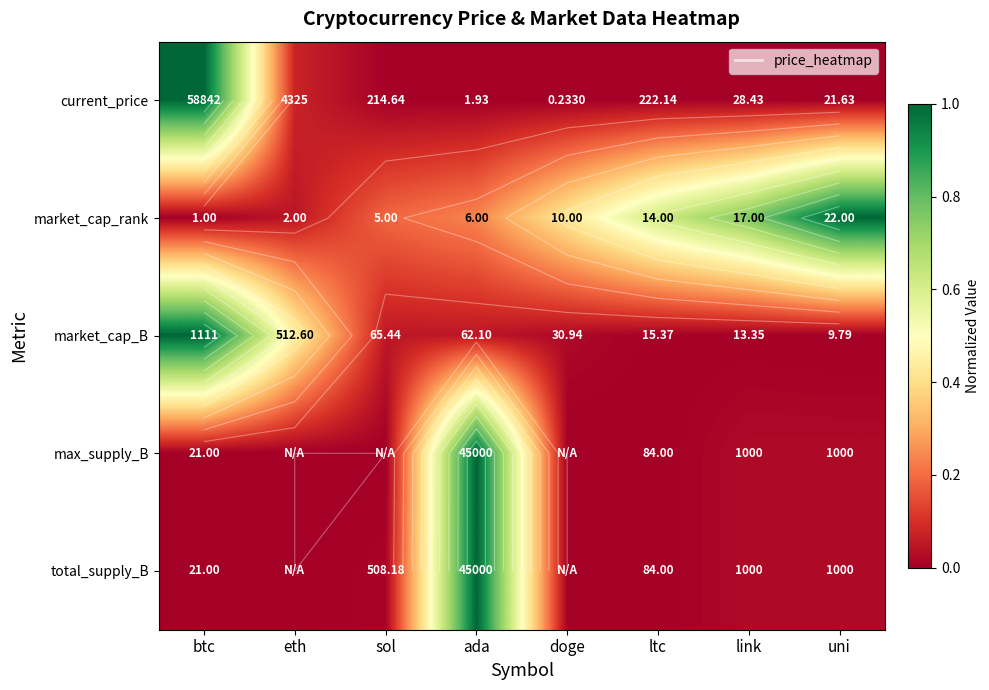

Which series changed the most between btc and ltc?

current_price